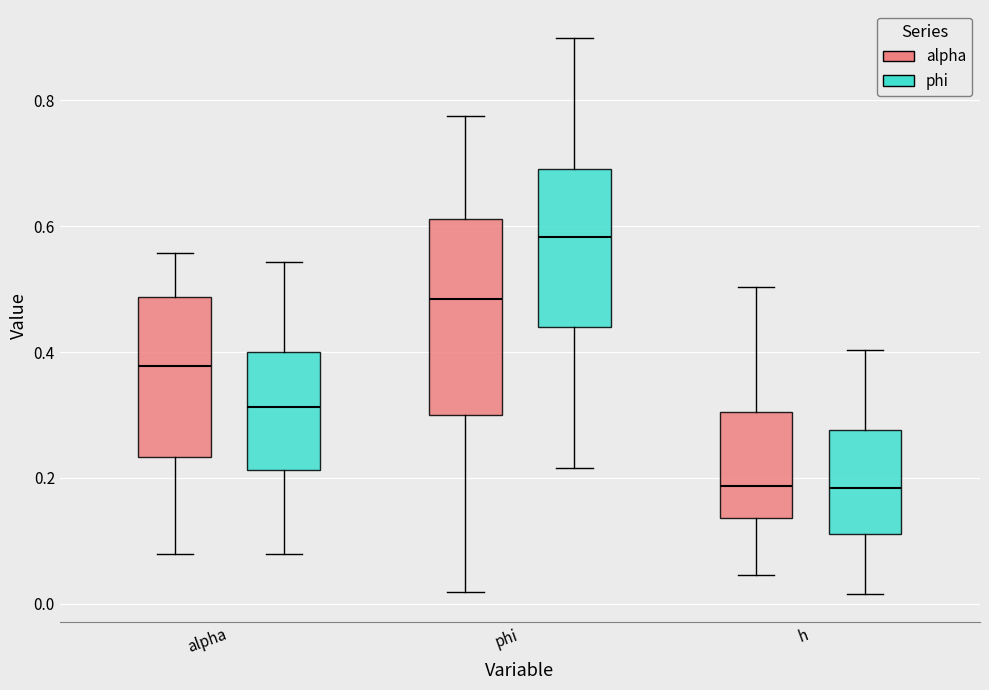

Where does the median line of the box for phi (phi) sit on the y-axis? The values are not printed on the chart, so give them approximately, as read against the axis.

0.58